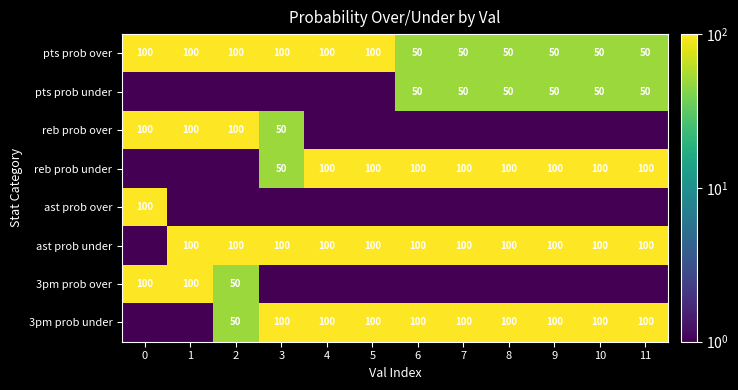

What is the difference between the maximum and minimum values in the pts prob over series?

50.0